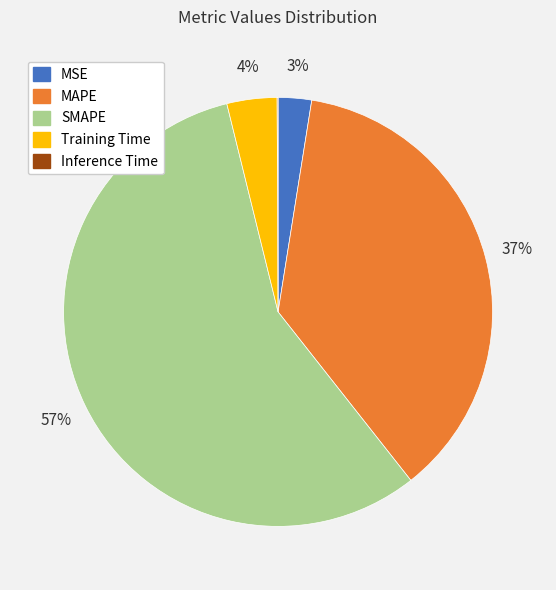

Which slice is the largest?

SMAPE